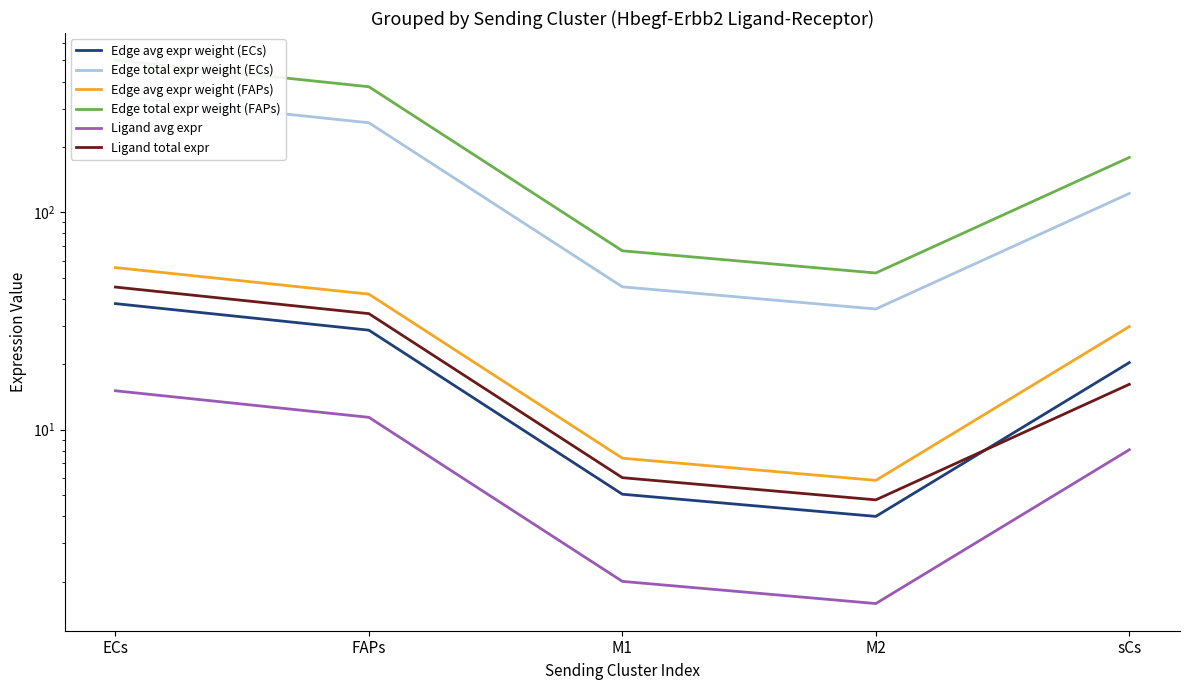

Is it true that Edge avg expr weight (ECs) equals 28.7 at FAPs?

True